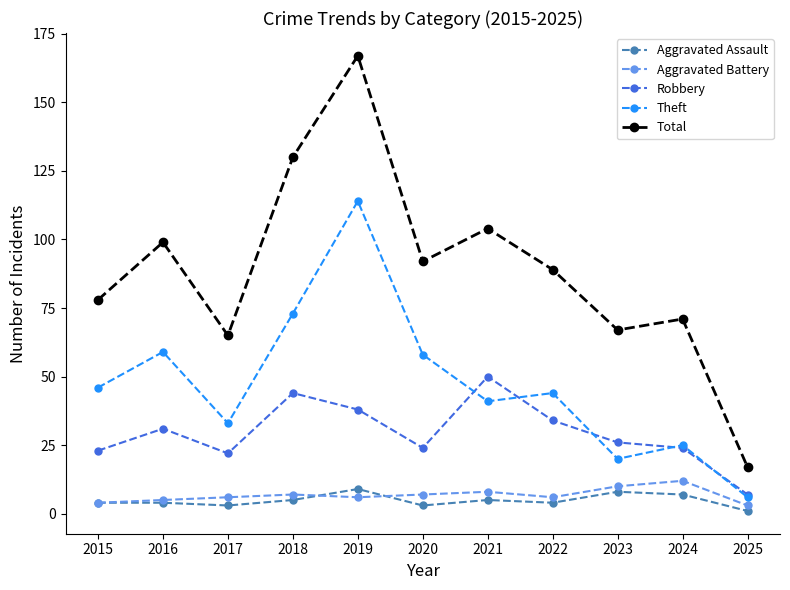

True or false: Theft and Total cross at least once.

False